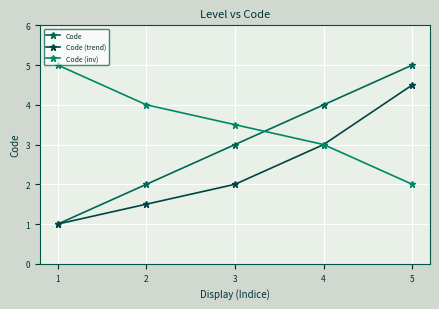

What is the difference between the Code (trend) values at 1 and 2?

0.5